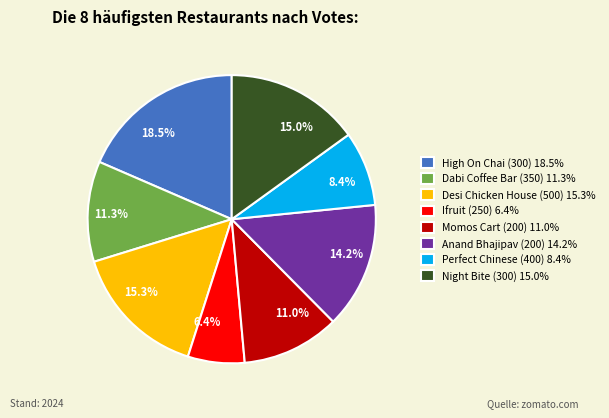

How many slices are in this pie chart?

8